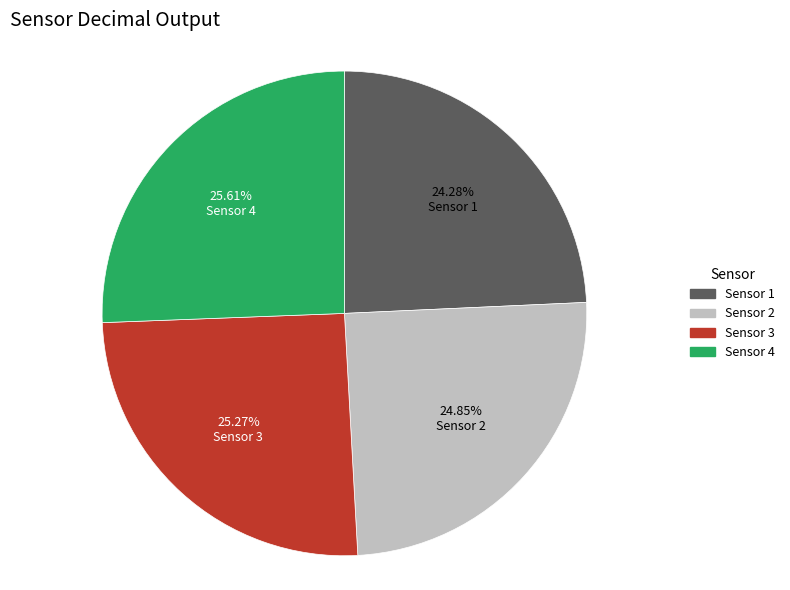

To the nearest percent, what percentage of the pie is Sensor 2?

25%